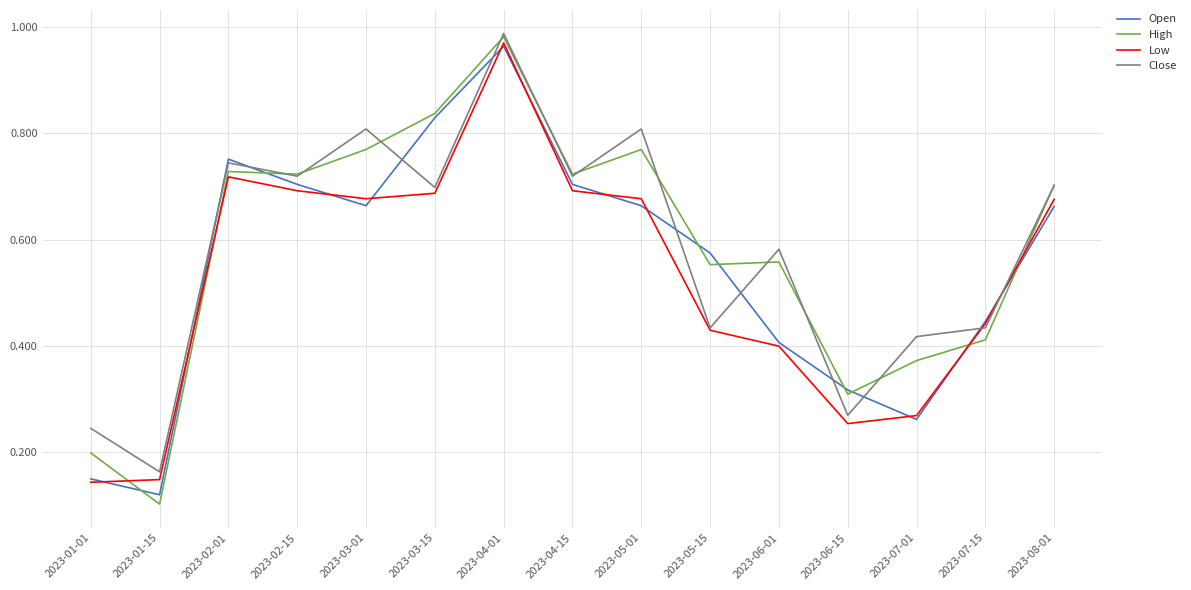

True or false: Low and Close intersect in this chart.

True